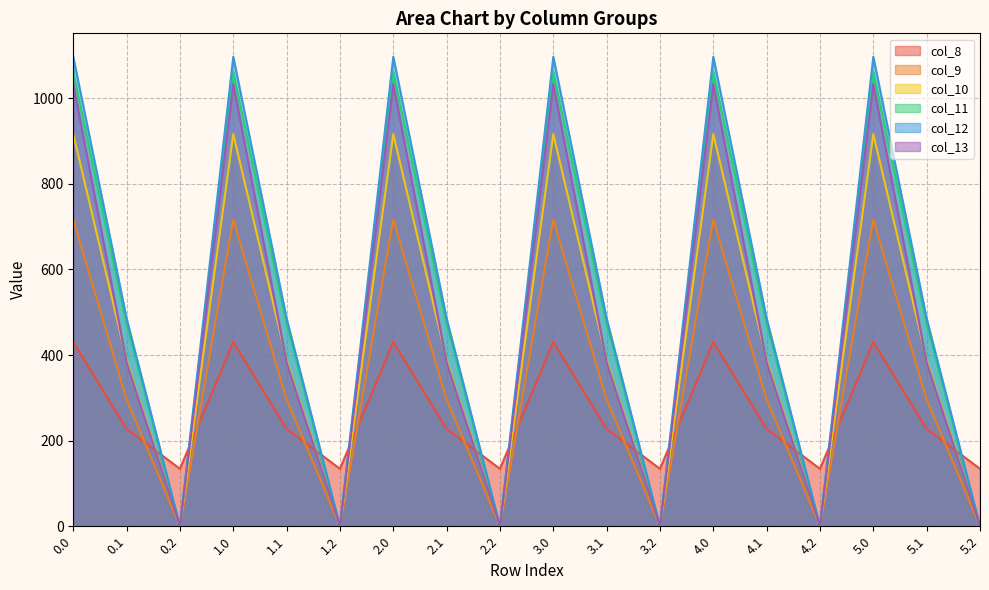

Reading left to right, extract all data points from this chart.

col_8: 0.0=430.3	0.1=227.5	0.2=134.2	1.0=430.3	1.1=227.5	1.2=134.2	2.0=430.3	2.1=227.5	2.2=134.2	3.0=430.3	3.1=227.5	3.2=134.2	4.0=430.3	4.1=227.5	4.2=134.2	5.0=430.3	5.1=227.5	5.2=134.2
col_9: 0.0=716.9	0.1=295.9	0.2=0.0	1.0=716.9	1.1=295.9	1.2=0.0	2.0=716.9	2.1=295.9	2.2=0.0	3.0=716.9	3.1=295.9	3.2=0.0	4.0=716.9	4.1=295.9	4.2=0.0	5.0=716.9	5.1=295.9	5.2=0.0
col_10: 0.0=916.2	0.1=388.1	0.2=0.0	1.0=916.2	1.1=388.1	1.2=0.0	2.0=916.2	2.1=388.1	2.2=0.0	3.0=916.2	3.1=388.1	3.2=0.0	4.0=916.2	4.1=388.1	4.2=0.0	5.0=916.2	5.1=388.1	5.2=0.0
col_11: 0.0=1060.3	0.1=471.7	0.2=0.0	1.0=1060.3	1.1=471.7	1.2=0.0	2.0=1060.3	2.1=471.7	2.2=0.0	3.0=1060.3	3.1=471.7	3.2=0.0	4.0=1060.3	4.1=471.7	4.2=0.0	5.0=1060.3	5.1=471.7	5.2=0.0
col_12: 0.0=1096.7	0.1=485.4	0.2=0.0	1.0=1096.7	1.1=485.4	1.2=0.0	2.0=1096.7	2.1=485.4	2.2=0.0	3.0=1096.7	3.1=485.4	3.2=0.0	4.0=1096.7	4.1=485.4	4.2=0.0	5.0=1096.7	5.1=485.4	5.2=0.0
col_13: 0.0=1032.9	0.1=382.7	0.2=0.0	1.0=1032.9	1.1=382.7	1.2=0.0	2.0=1032.9	2.1=382.7	2.2=0.0	3.0=1032.9	3.1=382.7	3.2=0.0	4.0=1032.9	4.1=382.7	4.2=0.0	5.0=1032.9	5.1=382.7	5.2=0.0